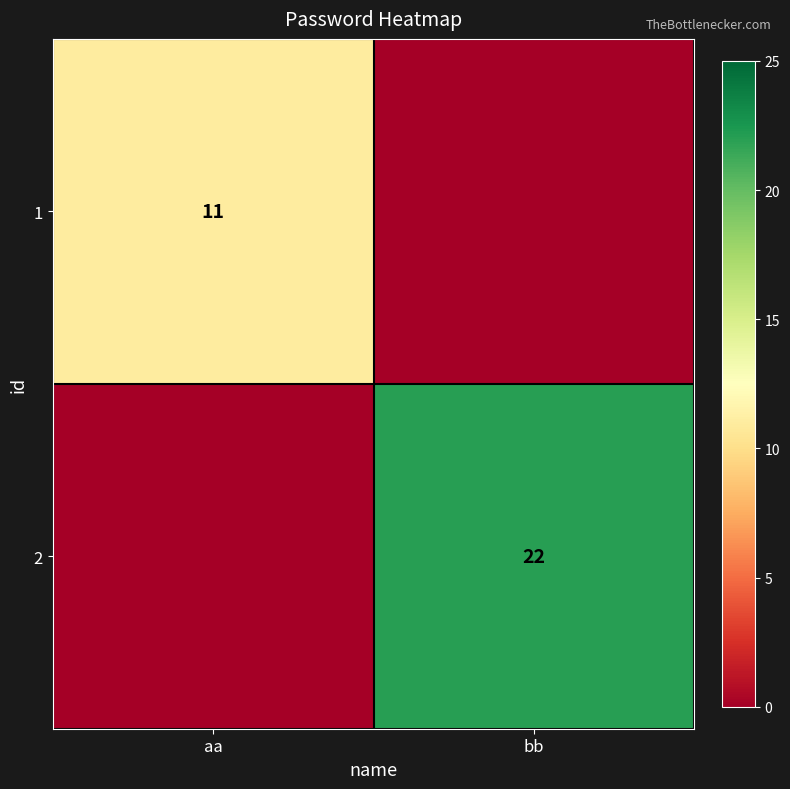

Is the value of 2 at bb greater than the value of 1 at aa?

Yes